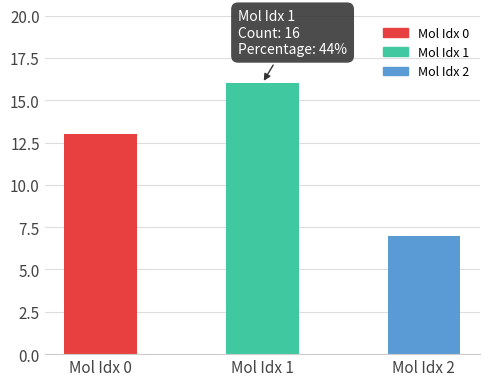

The value at Mol Idx 0 is 13. True or false?

True